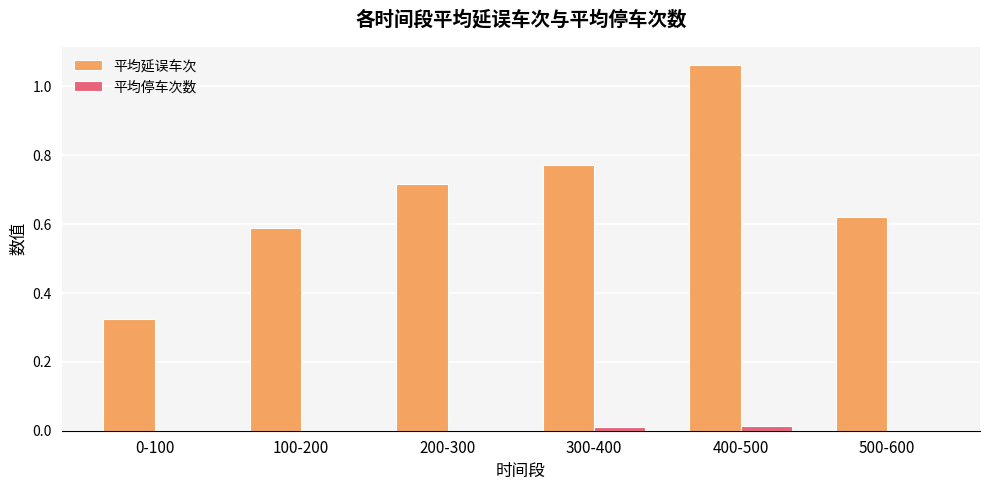

Which series changed the most between 0-100 and 500-600?

平均延误车次